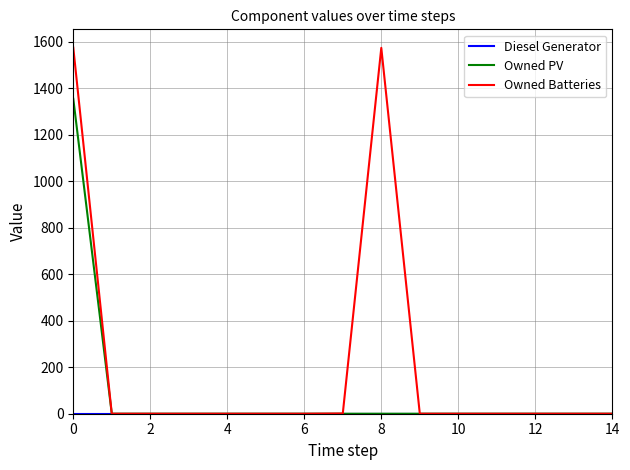

Which series has the largest total across all categories?

Owned Batteries